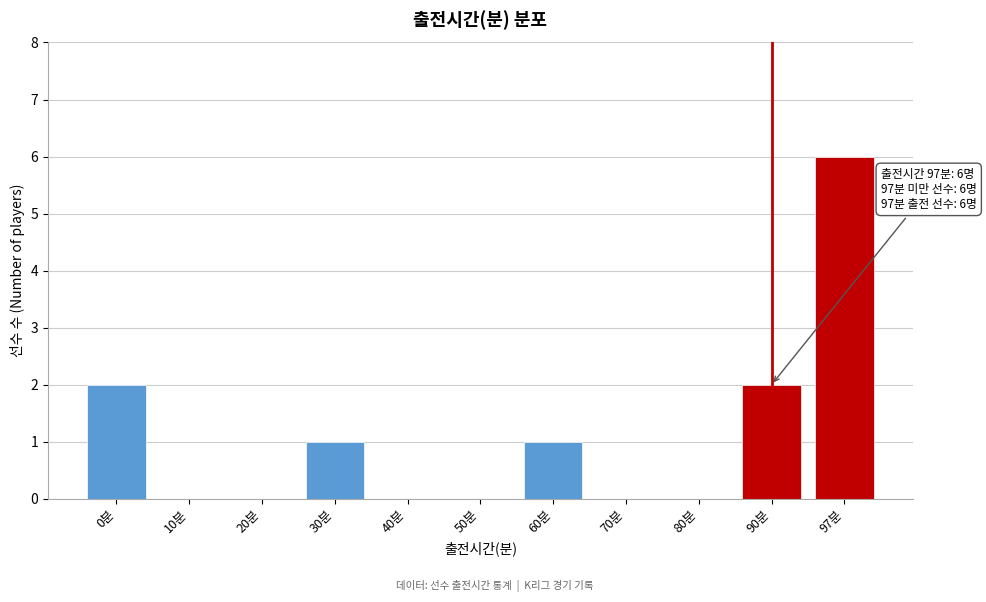

Reading left to right, what are all the values shown in this chart?

0분=2	10분=0	20분=0	30분=1	40분=0	50분=0	60분=1	70분=0	80분=0	90분=2	97분=6